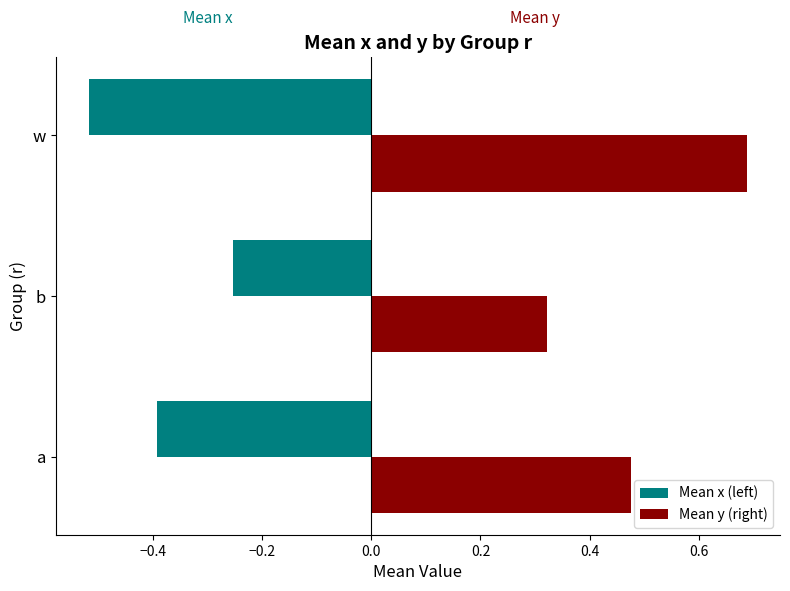

What is the spread (max minus min) of values at a?

0.9